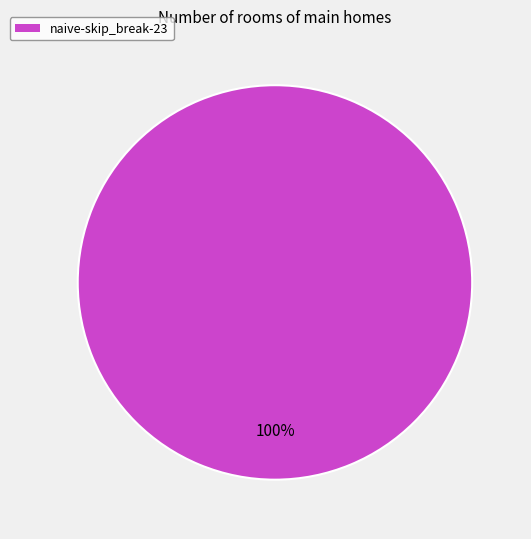

Does any single category account for the majority?

Yes